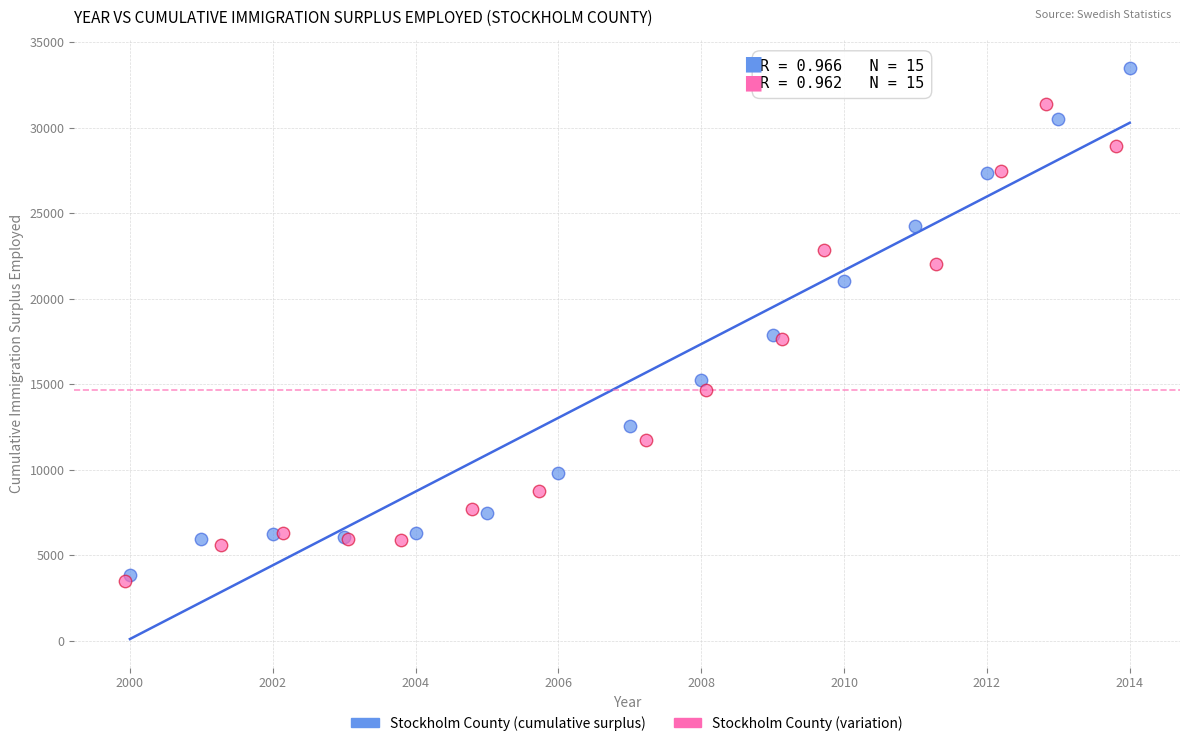

Which series has the widest spread of Y values?

Stockholm County (cumulative surplus)